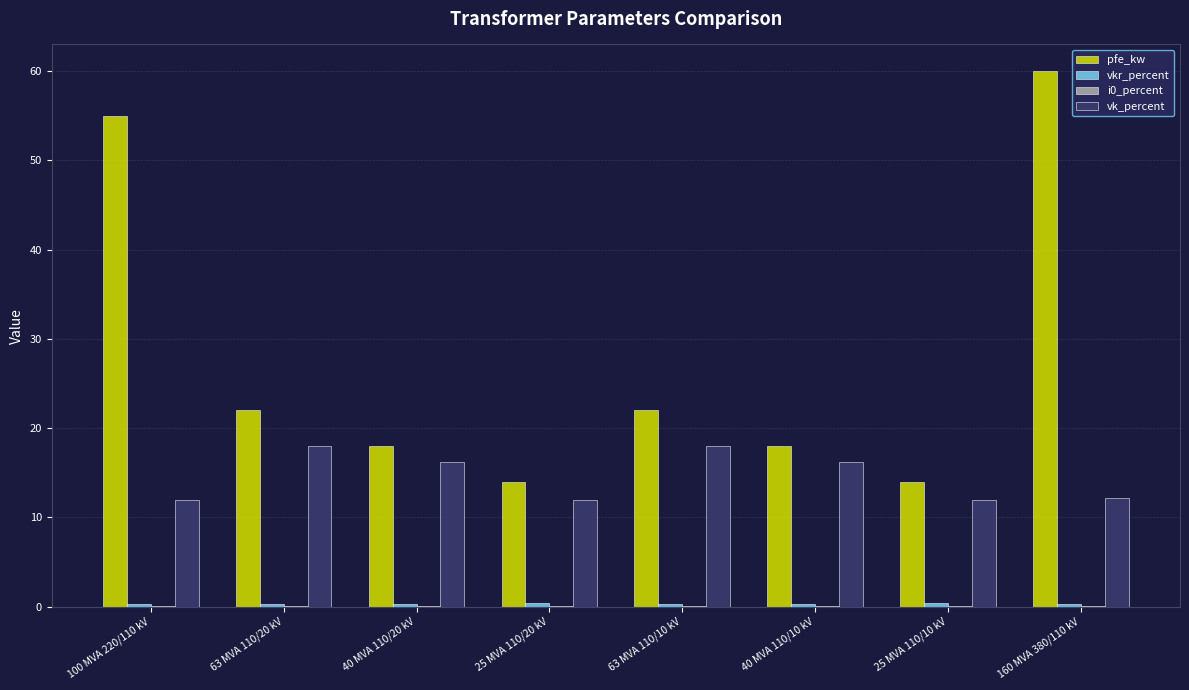

How many series are shown in this chart?

4